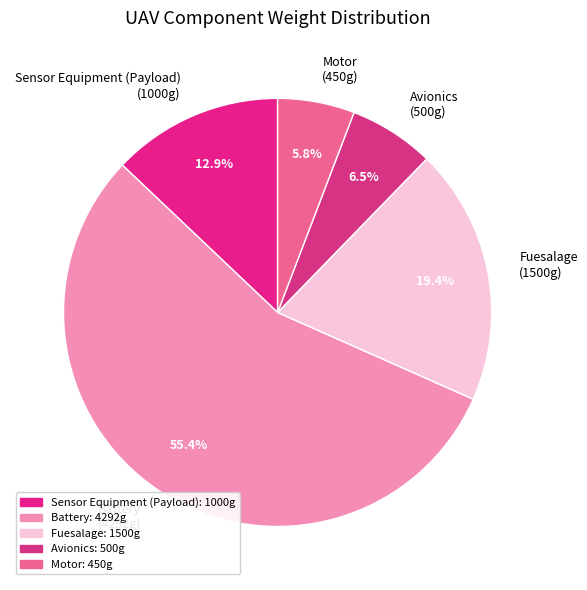

Rank the categories by value from highest to lowest.

Battery, Fuesalage, Sensor Equipment (Payload), Avionics, Motor